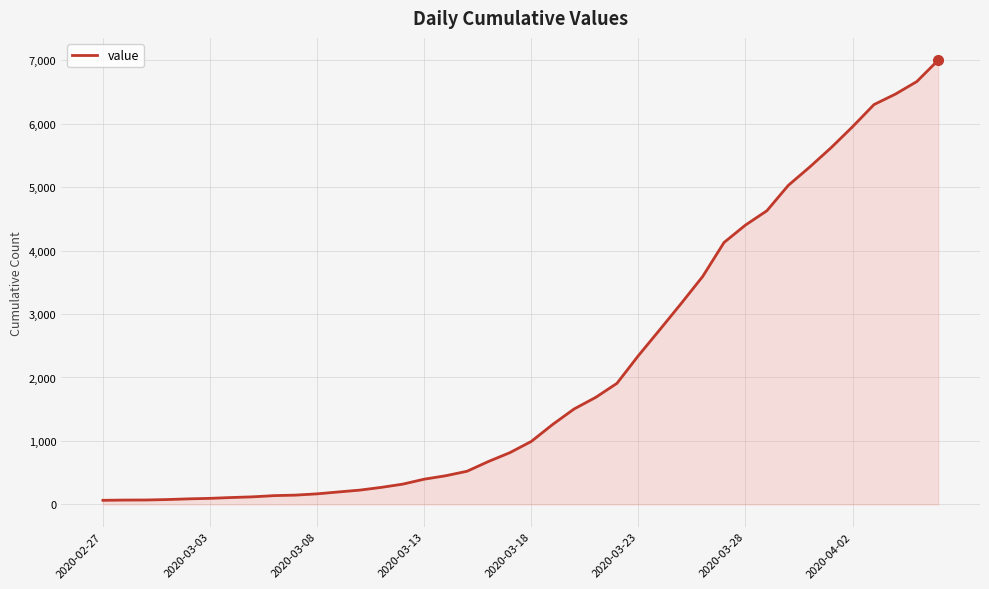

What is the maximum value shown in the chart?

7002